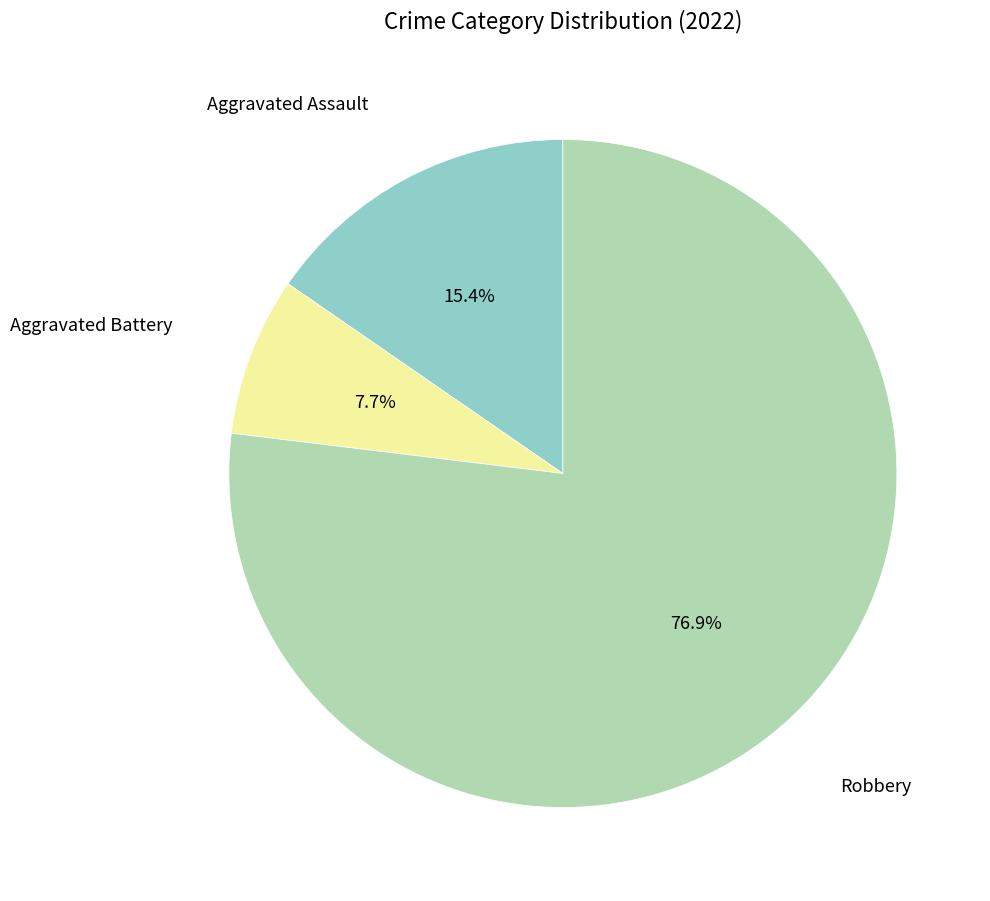

Is there a majority slice in this chart?

Yes